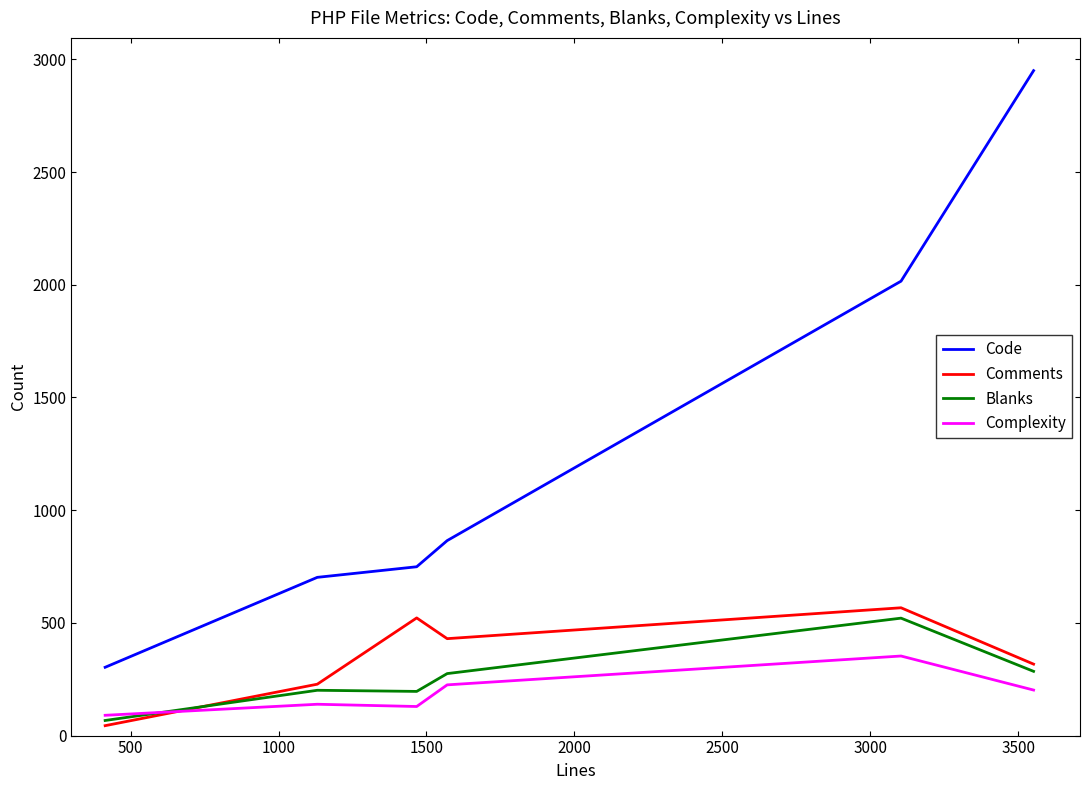

True or false: Comments and Code intersect in this chart.

False